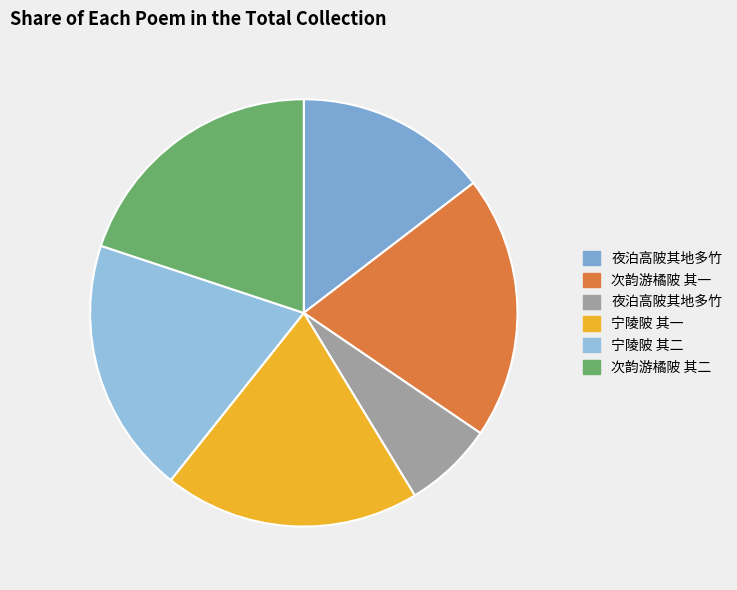

Count the number of slices in the pie.

6